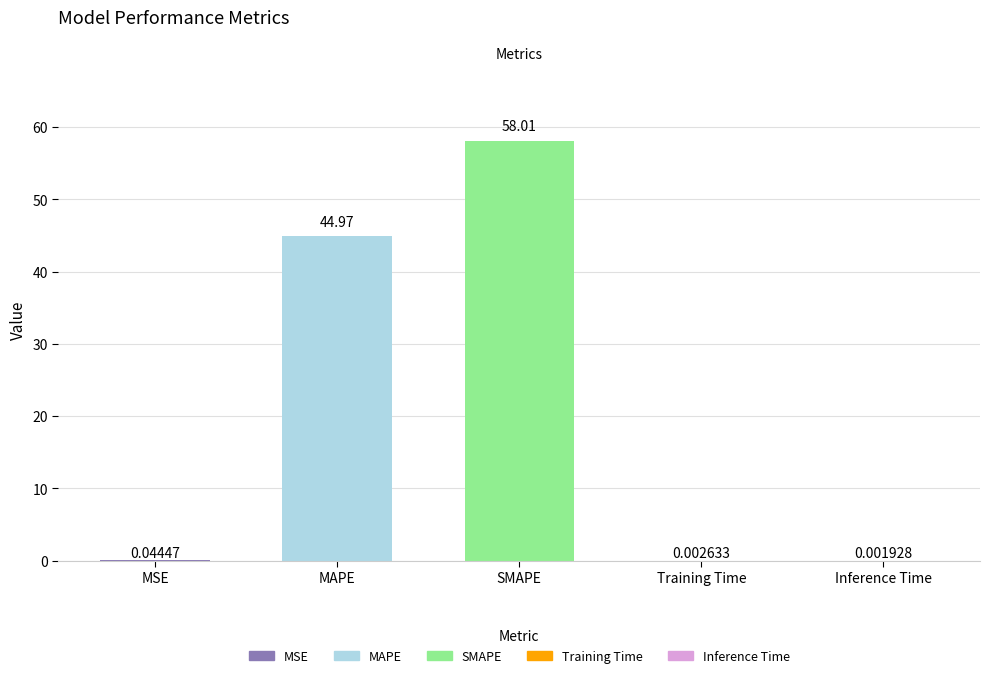

What is the sum of the values at SMAPE and Inference Time?

58.0